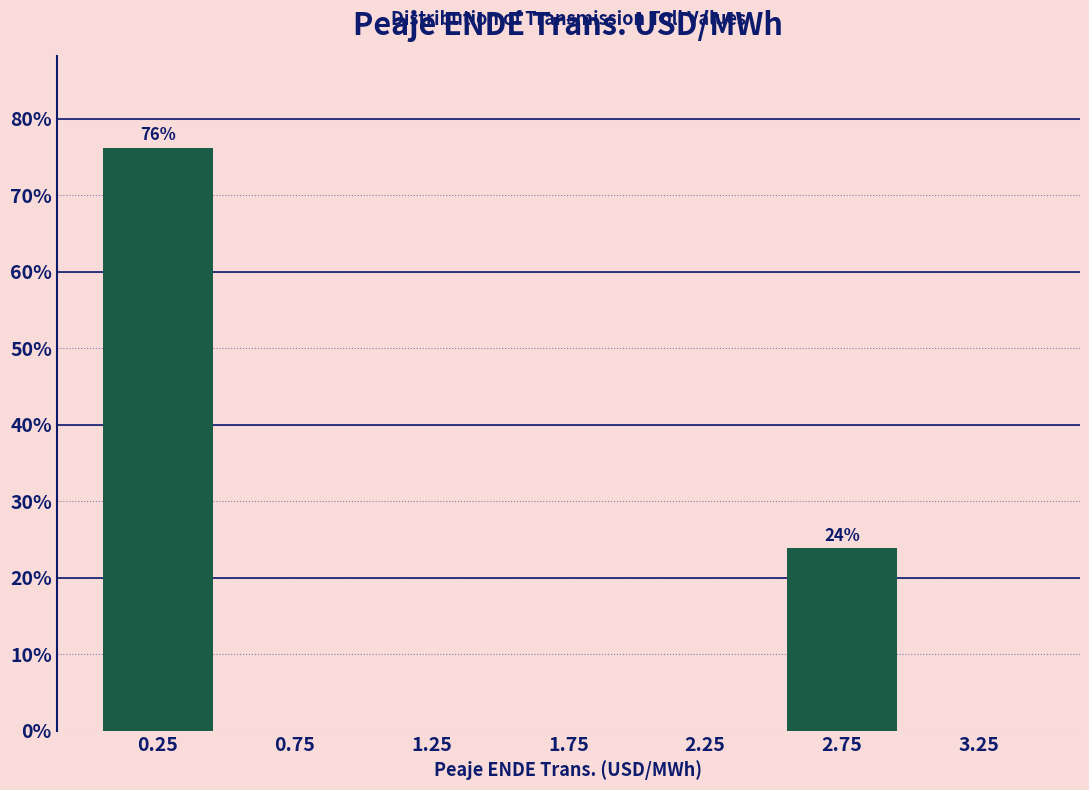

Which range on the x-axis has the tallest bar?

0.0 to 0.5